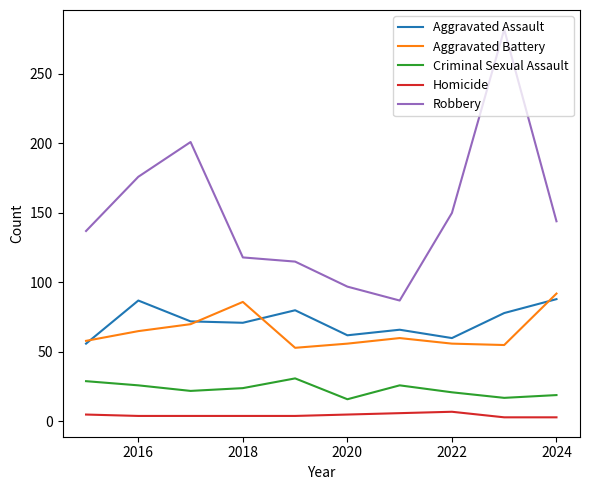

What is the maximum value for Homicide?

7